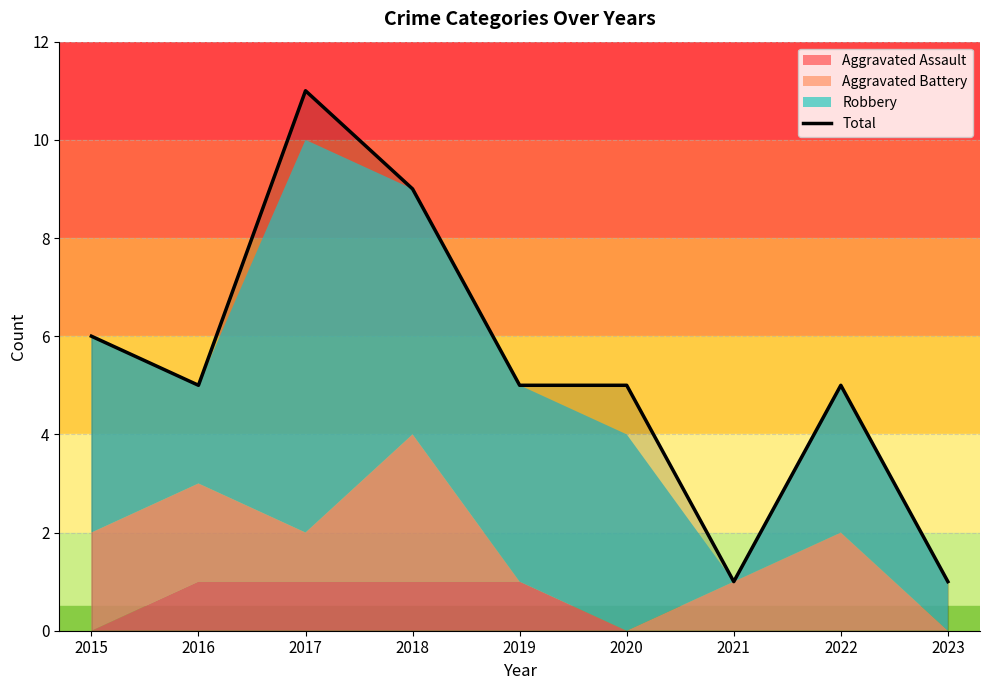

How many points are higher than both their immediate neighbors (excluding endpoints)?

2